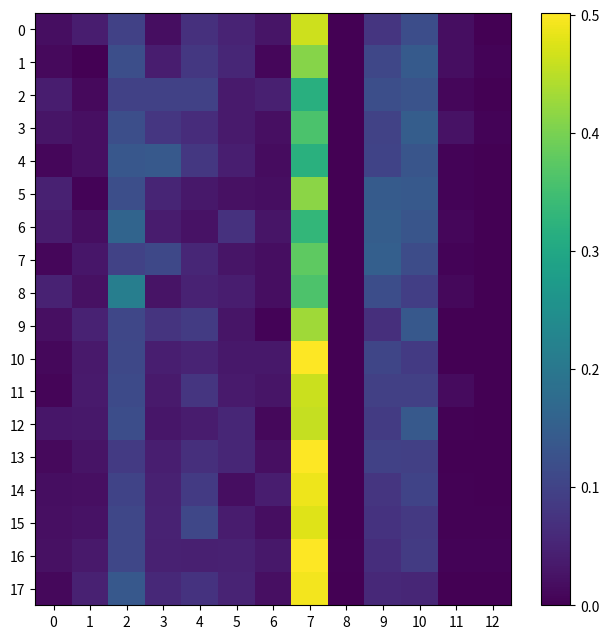

Which series has the largest range (max minus min)?

13